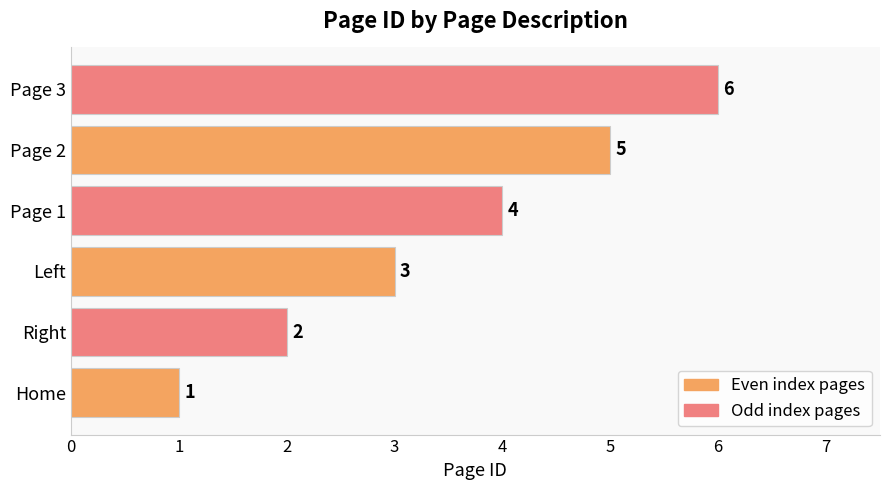

List the labels in order of value, largest first.

Page 3, Page 2, Page 1, Left, Right, Home